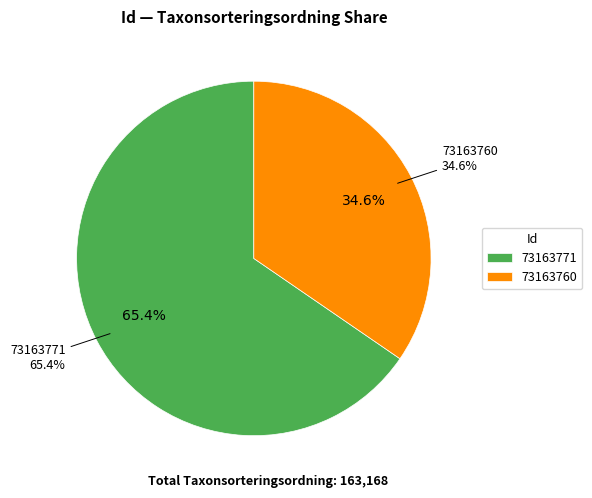

How much of the chart is everything except 73163760?

65.4%